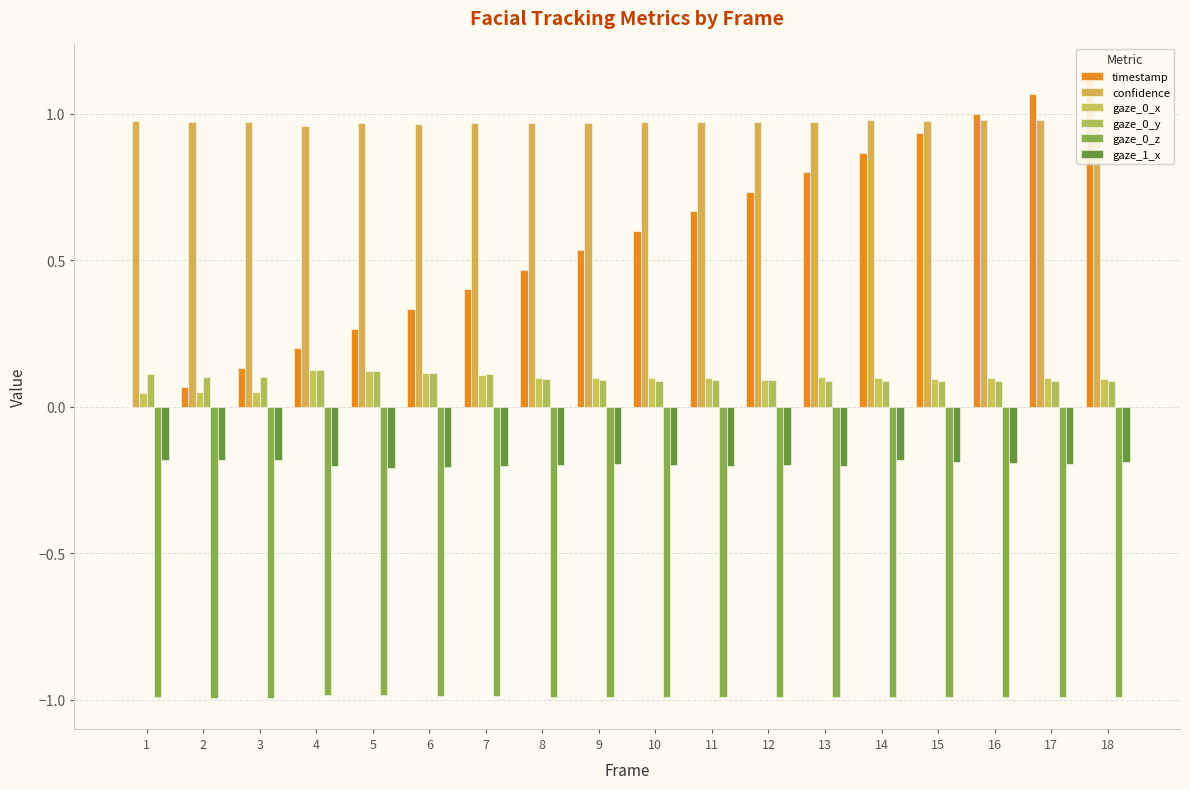

Which category has the lowest value in the gaze_0_x series?

1